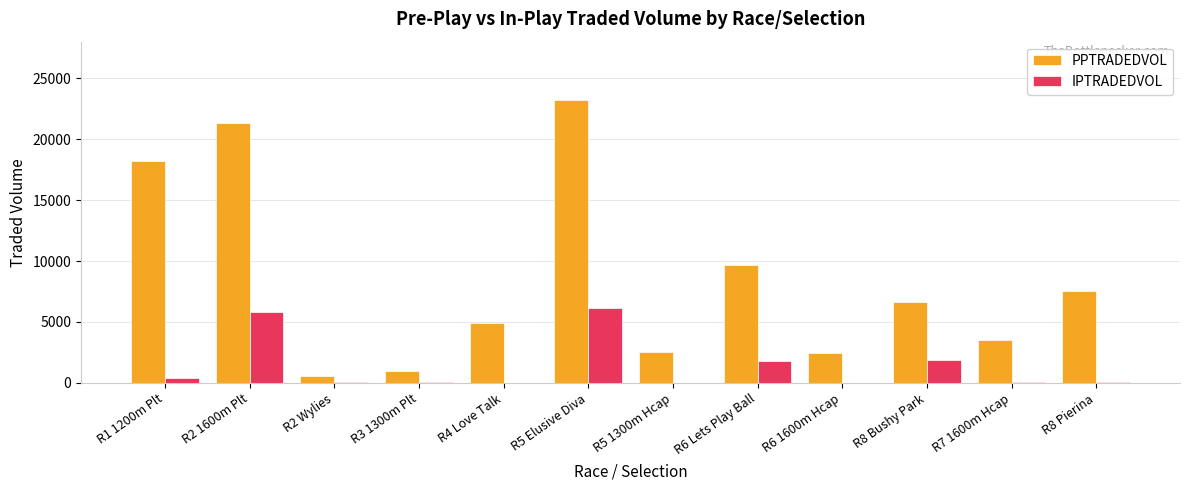

What is the greatest value displayed?

23226.5